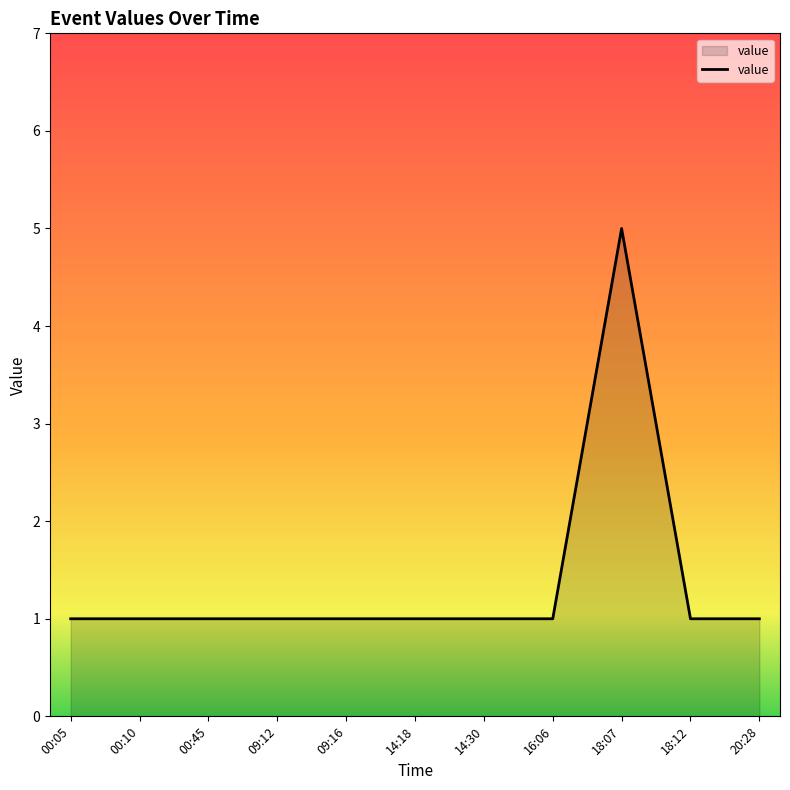

What is the greatest value displayed?

5